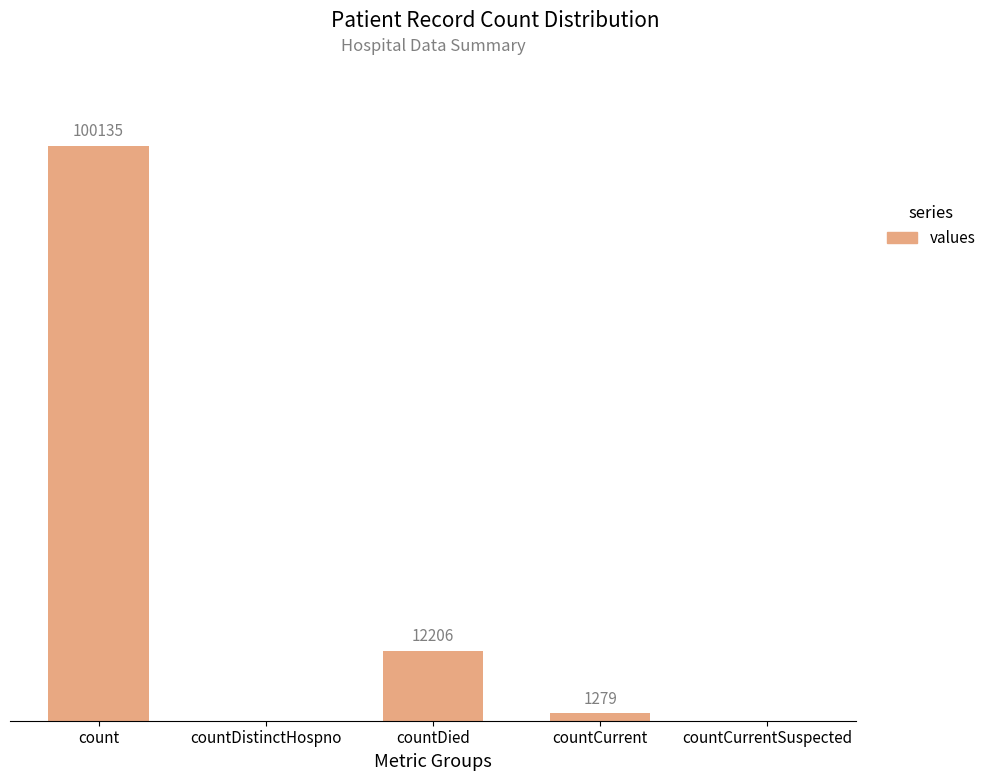

At which label is the value closest to 50067?

countDied